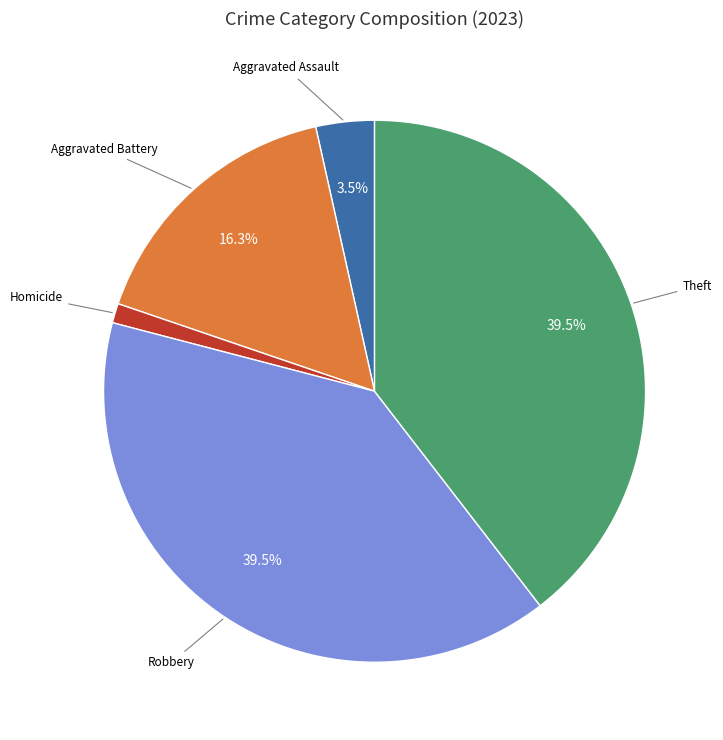

How many segments does this pie chart have?

5